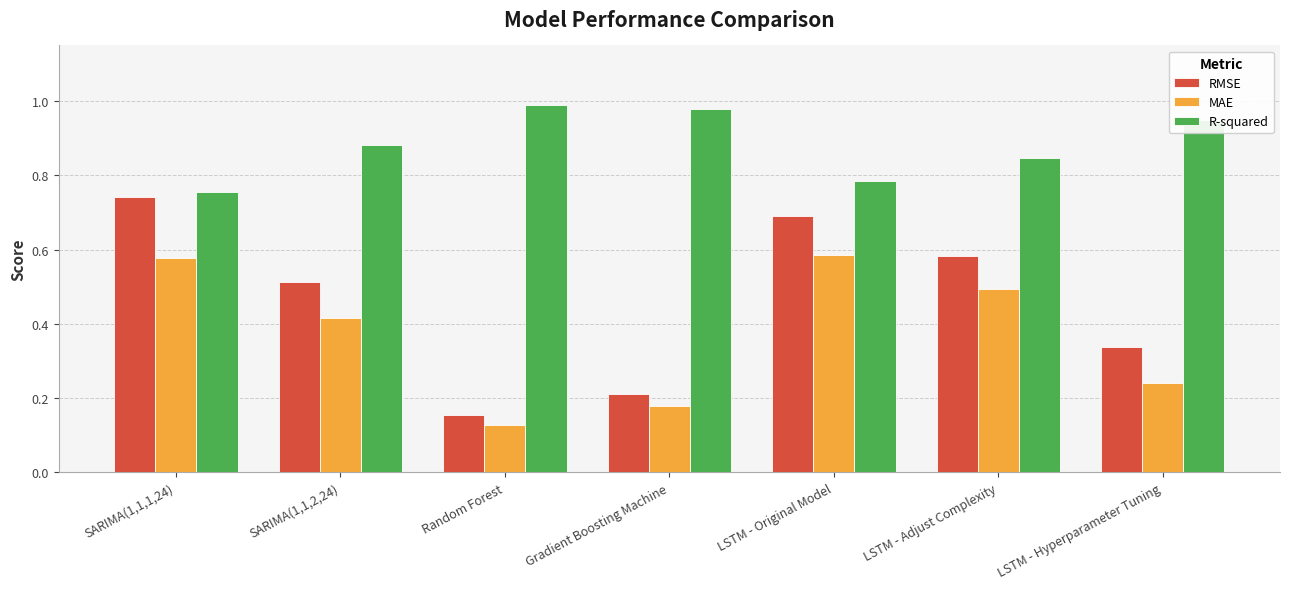

List the labels in order of MAE value, smallest first.

Random Forest, Gradient Boosting Machine, LSTM - Hyperparameter Tuning, SARIMA(1,1,2,24), LSTM - Adjust Complexity, SARIMA(1,1,1,24), LSTM - Original Model